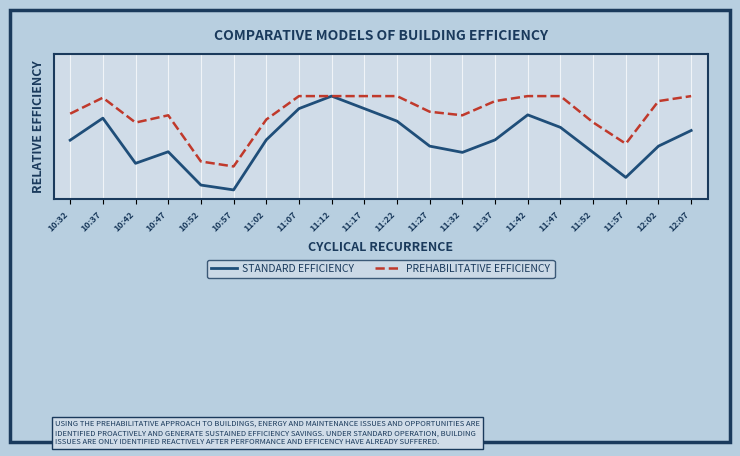

What is the label of the 16th point from the left?

11:47